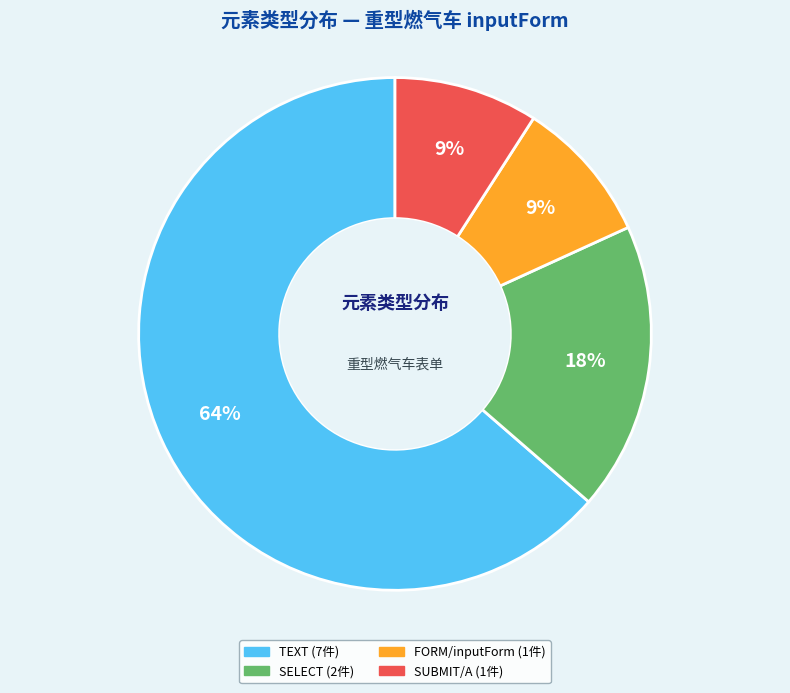

Is there a majority slice in this chart?

Yes